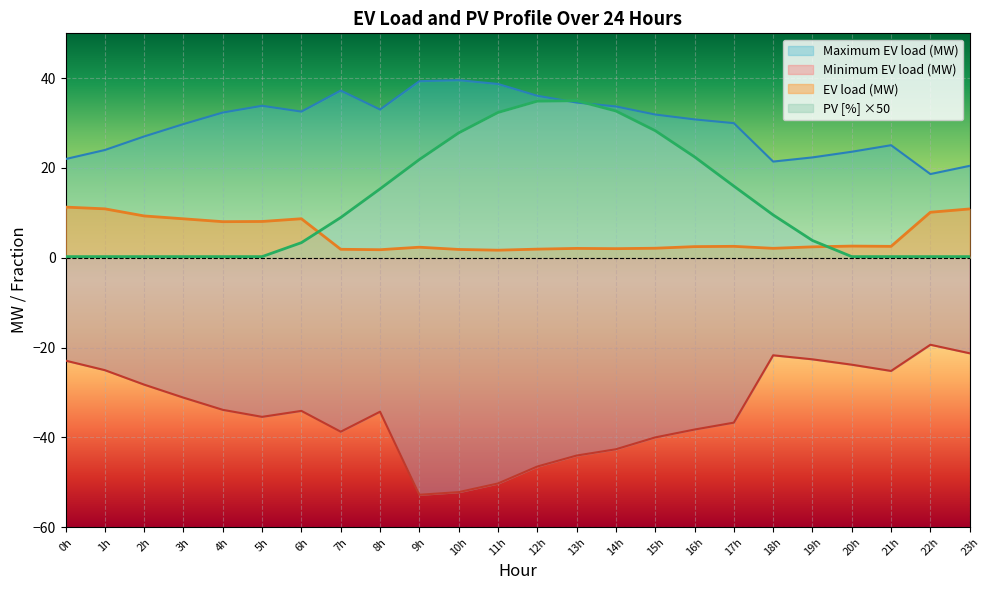

At how many categories does at least one series exceed 29?

15